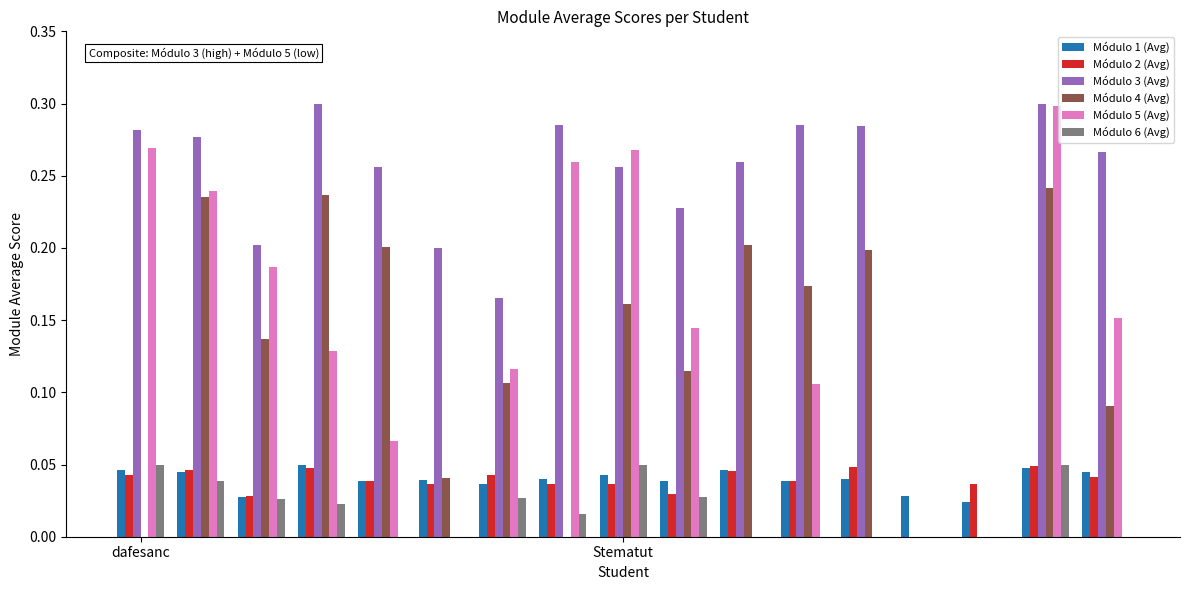

Which series has the largest total across all categories?

Módulo 3 (Avg)